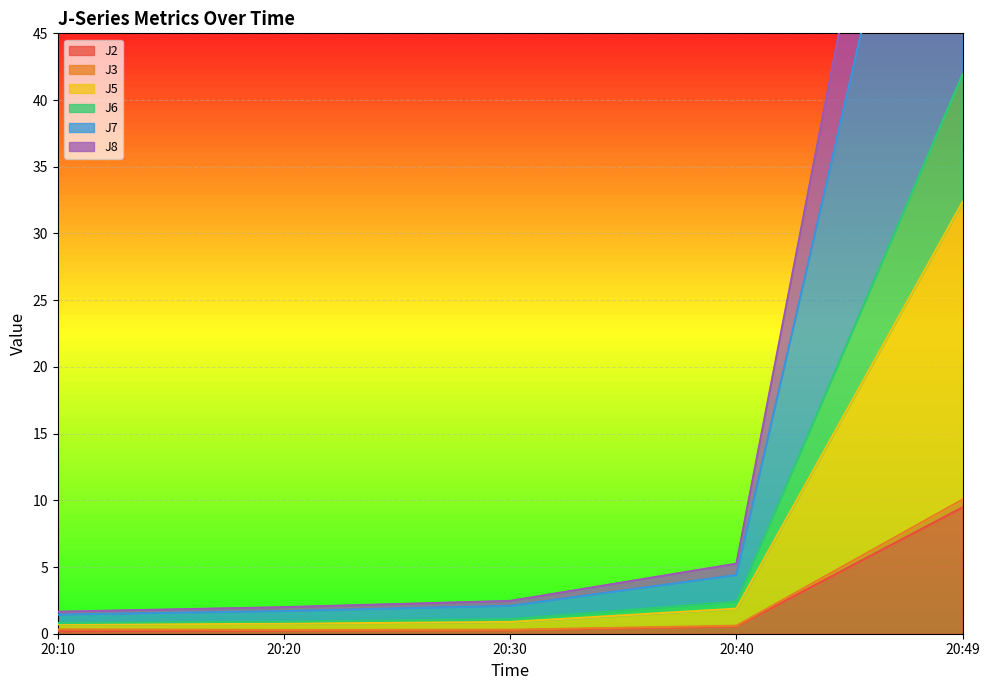

What is the sum of all J2 values?

10.7